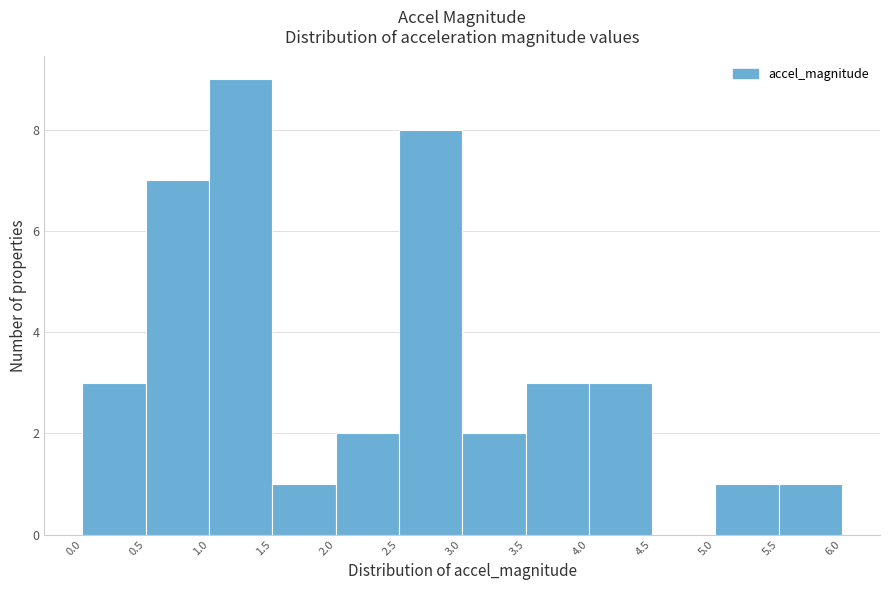

How tall is the bar that spans 3.5 to 4.0 on the x-axis? The values are not printed on the chart, so give them approximately, as read against the axis.

3